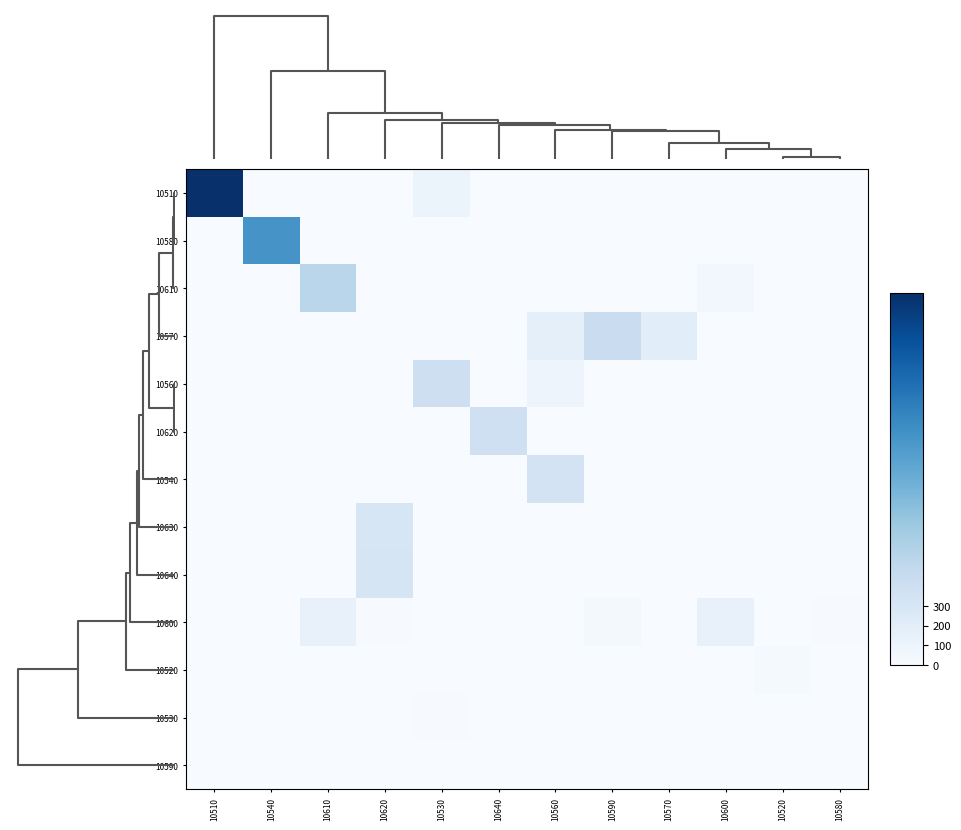

What is the total value across all series at 10510?

1875.7